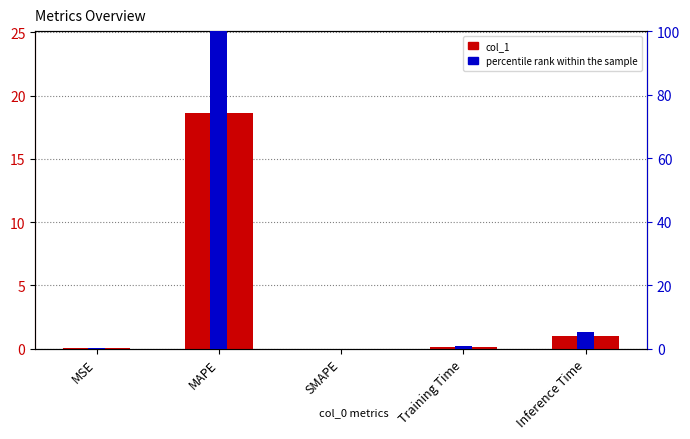

Which label corresponds to the smallest value in the chart?

SMAPE